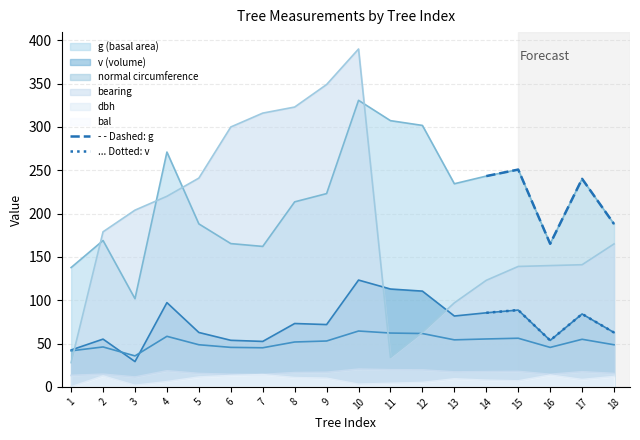

True or false: - - Dashed: g and ... Dotted: v intersect in this chart.

False